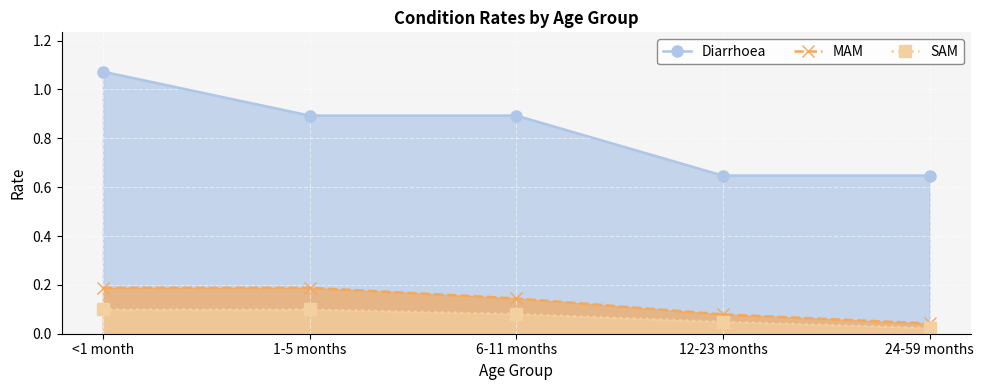

At 12-23 months, list the series in order from smallest to largest.

SAM, MAM, Diarrhoea